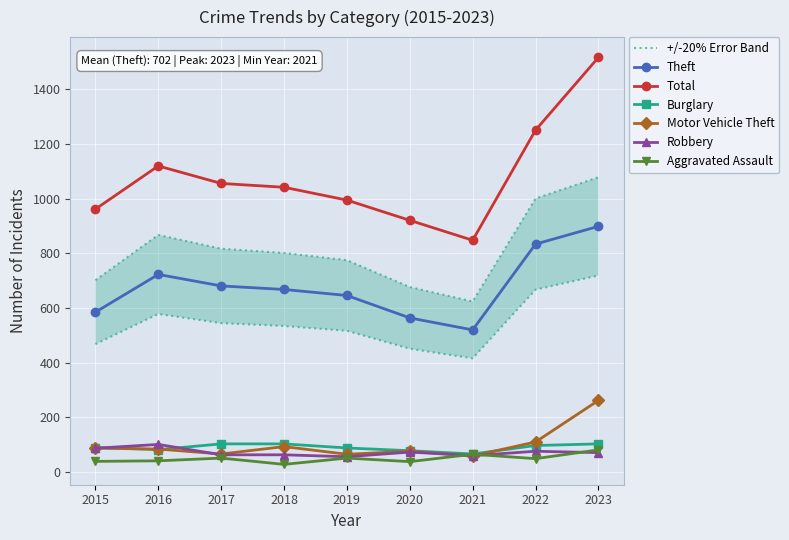

True or false: Robbery and Total cross at least once.

False